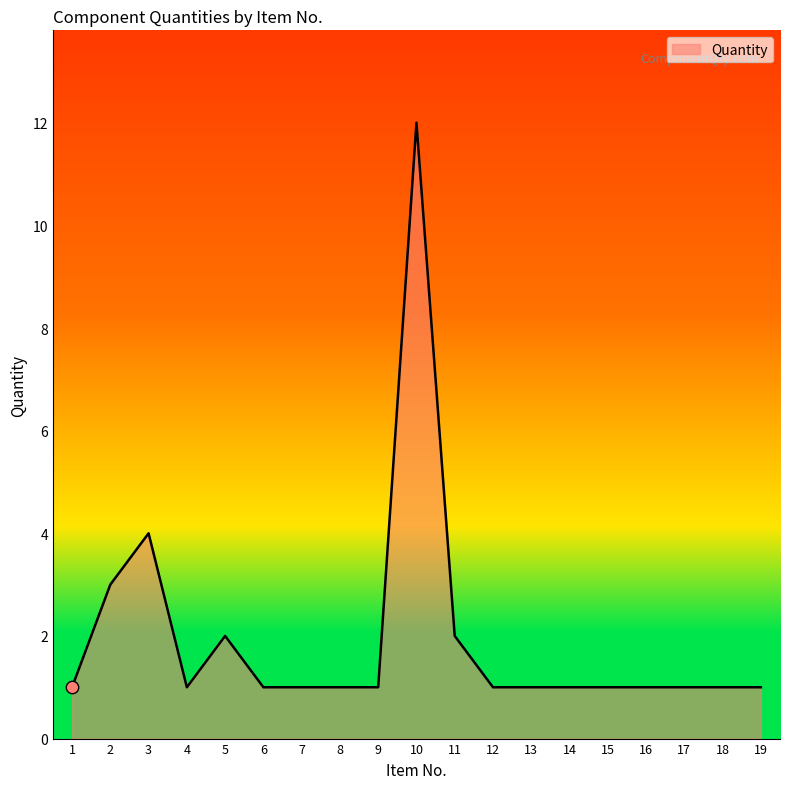

What is the change in value from 1 to 2?

+2